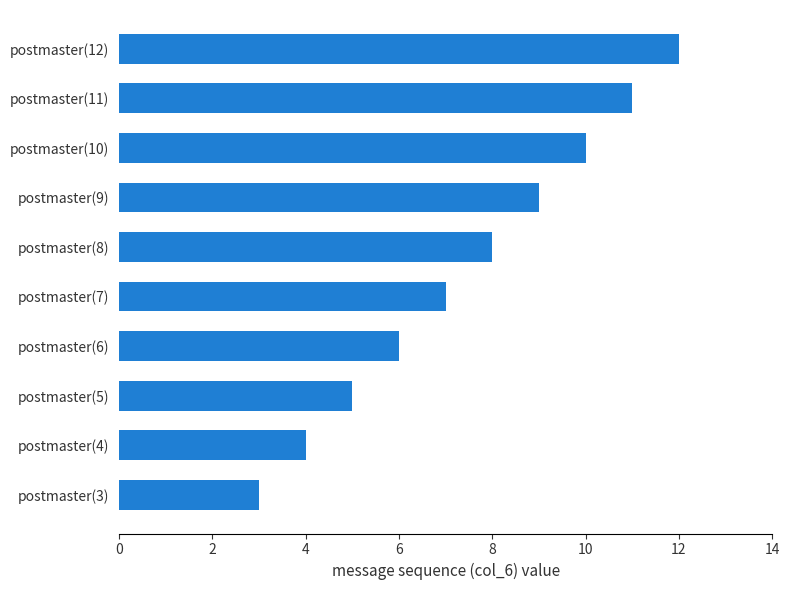

Where is the data nearest to the value 7?

postmaster(7)